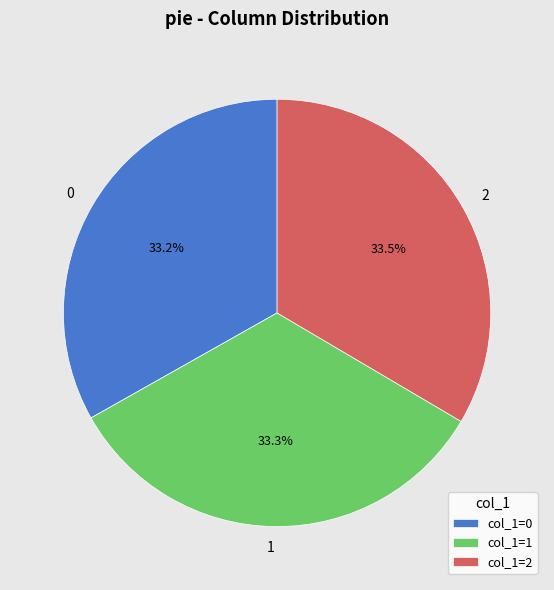

To the nearest percent, what is the difference between the largest and smallest slice percentages?

0%